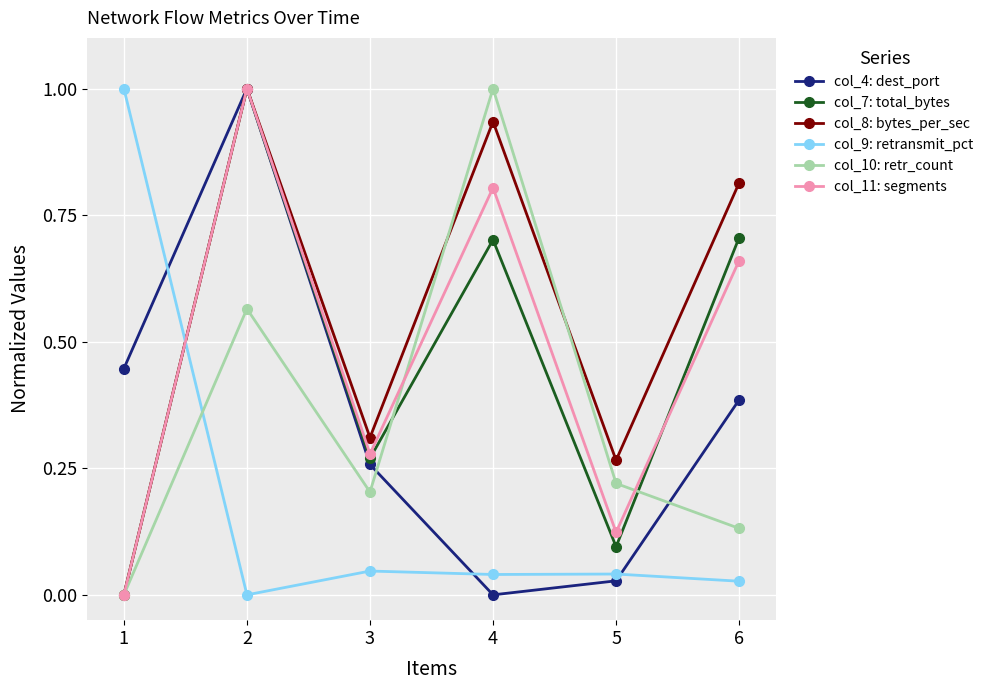

How many interior local valleys does the col_4: dest_port series have?

1